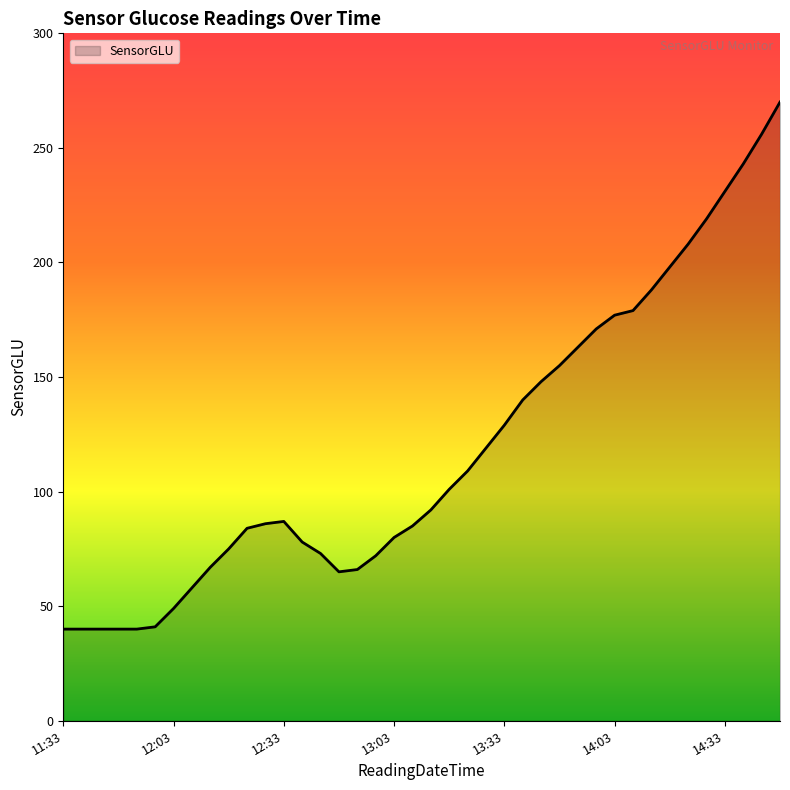

What is the maximum value shown in the chart?

270